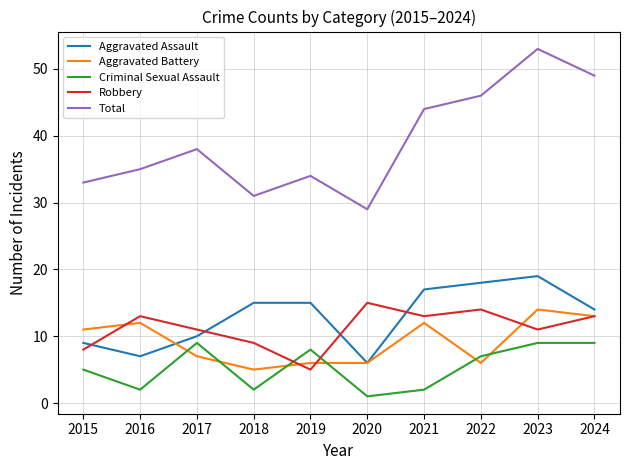

True or false: Criminal Sexual Assault and Total cross at least once.

False